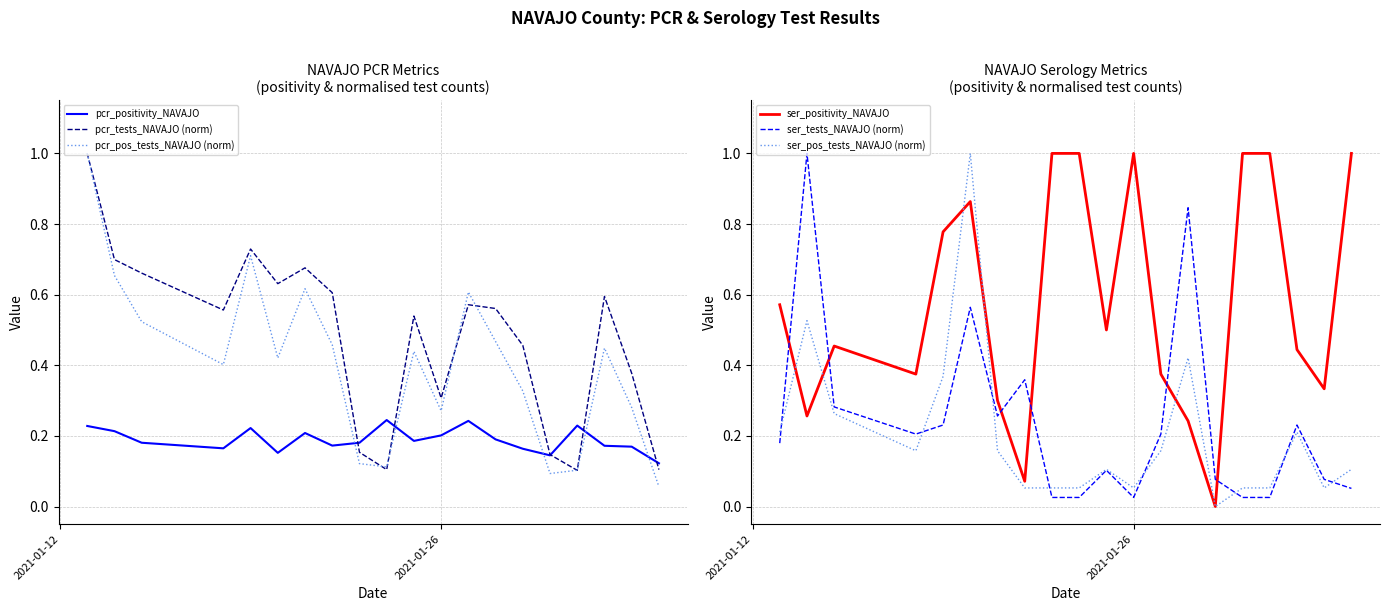

Reading left to right, what are all the values shown in this chart?

pcr_positivity_NAVAJO: 0.2	0.2	0.2	0.2	0.2	0.2	0.2	0.2	0.2	0.2	0.2	0.2	0.2	0.2	0.2	0.1	0.2	0.2	0.2	0.1
pcr_tests_NAVAJO (norm): 1.0	0.7	0.7	0.6	0.7	0.6	0.7	0.6	0.2	0.1	0.5	0.3	0.6	0.6	0.5	0.1	0.1	0.6	0.4	0.1
pcr_pos_tests_NAVAJO (norm): 1.0	0.7	0.5	0.4	0.7	0.4	0.6	0.5	0.1	0.1	0.4	0.3	0.6	0.5	0.3	0.1	0.1	0.4	0.3	0.1
ser_positivity_NAVAJO: 0.6	0.3	0.5	0.4	0.8	0.9	0.3	0.1	1.0	1.0	0.5	1.0	0.4	0.2	0.0	1.0	1.0	0.4	0.3	1.0
ser_tests_NAVAJO (norm): 0.2	1.0	0.3	0.2	0.2	0.6	0.3	0.4	0.0	0.0	0.1	0.0	0.2	0.8	0.1	0.0	0.0	0.2	0.1	0.1
ser_pos_tests_NAVAJO (norm): 0.2	0.5	0.3	0.2	0.4	1.0	0.2	0.1	0.1	0.1	0.1	0.1	0.2	0.4	0.0	0.1	0.1	0.2	0.1	0.1